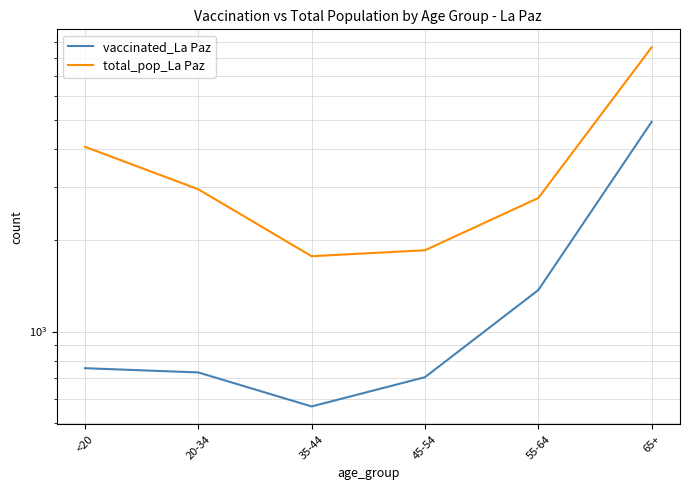

At how many categories does at least one series exceed 3881?

2